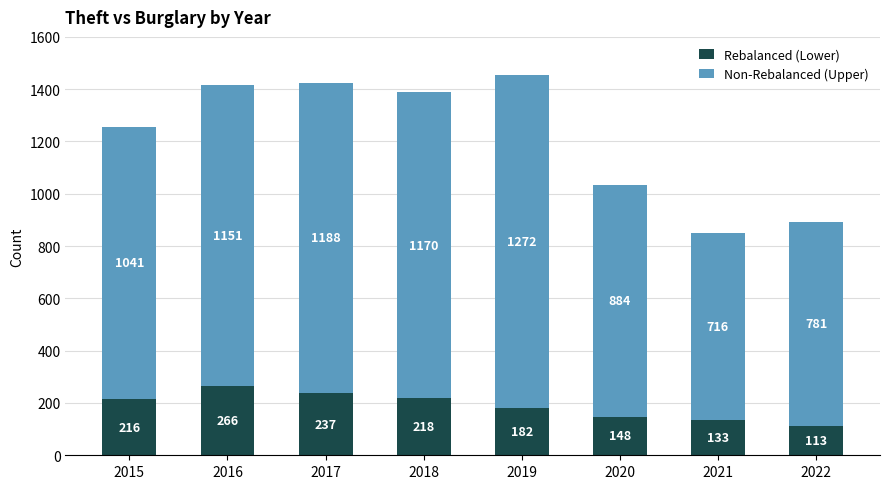

At which label does Rebalanced (Lower) reach its peak?

2016